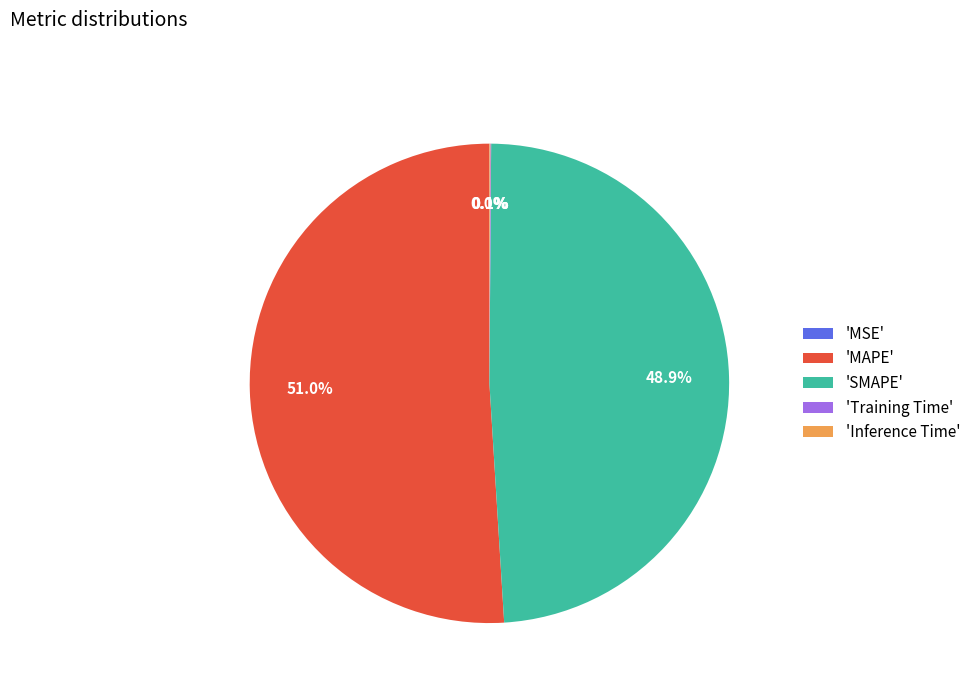

Between 'MAPE' and 'SMAPE', which is larger?

'MAPE'